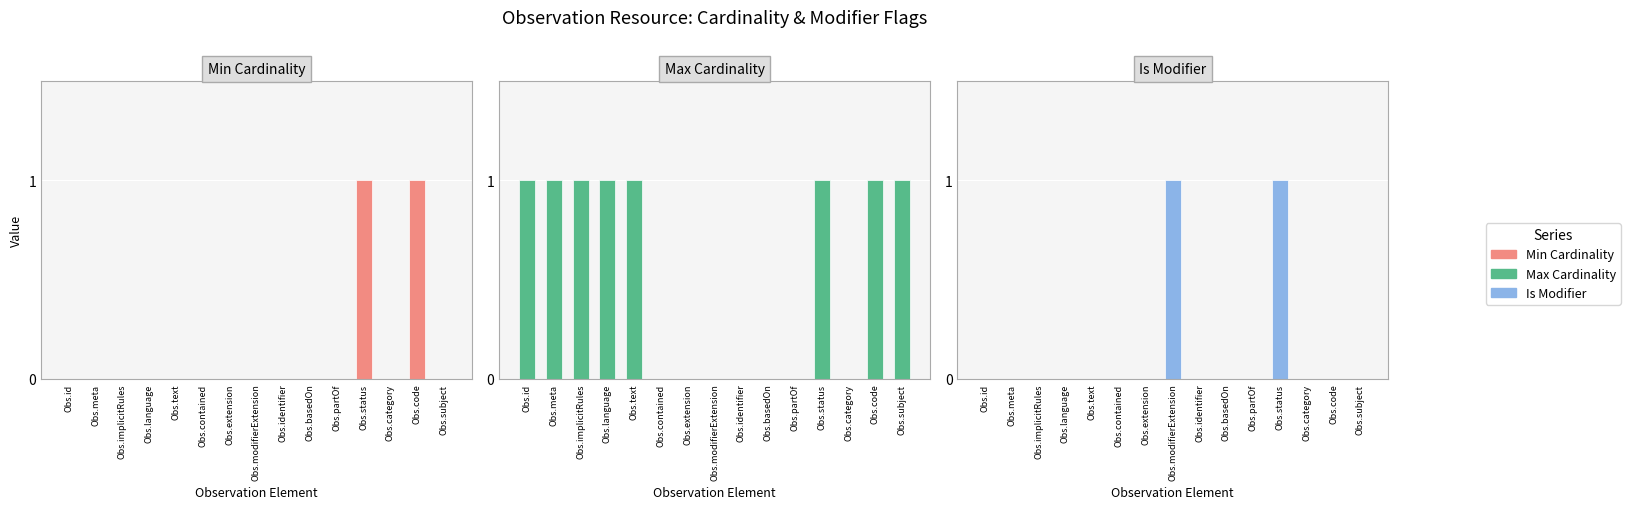

Reading left to right, transcribe all the data shown in this chart.

Min Cardinality: Obs.id=0	Obs.meta=0	Obs.implicitRules=0	Obs.language=0	Obs.text=0	Obs.contained=0	Obs.extension=0	Obs.modifierExtension=0	Obs.identifier=0	Obs.basedOn=0	Obs.partOf=0	Obs.status=1	Obs.category=0	Obs.code=1	Obs.subject=0
Max Cardinality: Obs.id=1	Obs.meta=1	Obs.implicitRules=1	Obs.language=1	Obs.text=1	Obs.contained=0	Obs.extension=0	Obs.modifierExtension=0	Obs.identifier=0	Obs.basedOn=0	Obs.partOf=0	Obs.status=1	Obs.category=0	Obs.code=1	Obs.subject=1
Is Modifier: Obs.id=0	Obs.meta=0	Obs.implicitRules=0	Obs.language=0	Obs.text=0	Obs.contained=0	Obs.extension=0	Obs.modifierExtension=1	Obs.identifier=0	Obs.basedOn=0	Obs.partOf=0	Obs.status=1	Obs.category=0	Obs.code=0	Obs.subject=0